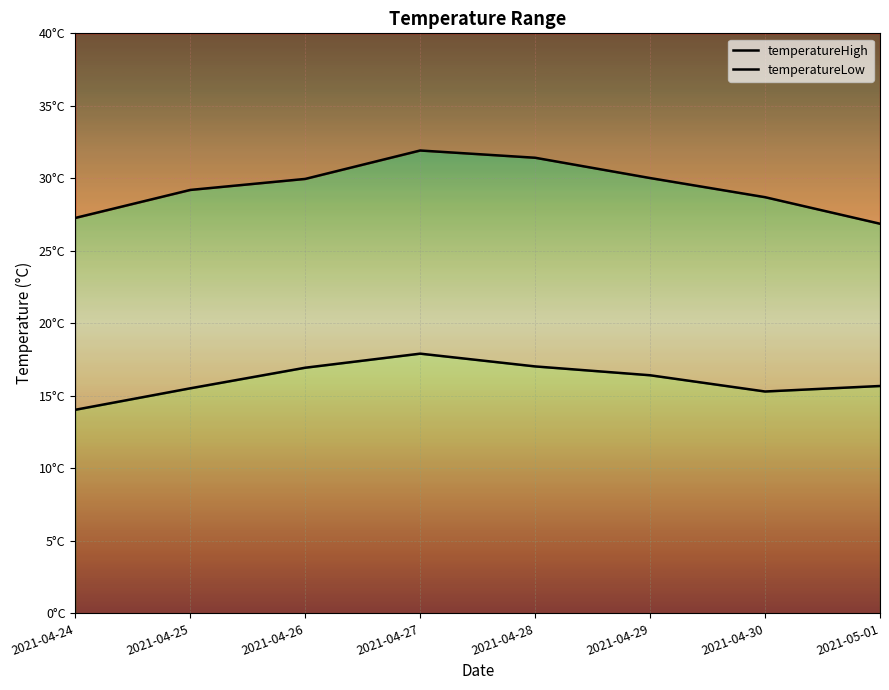

What is the label of the 7th point from the right?

2021-04-25